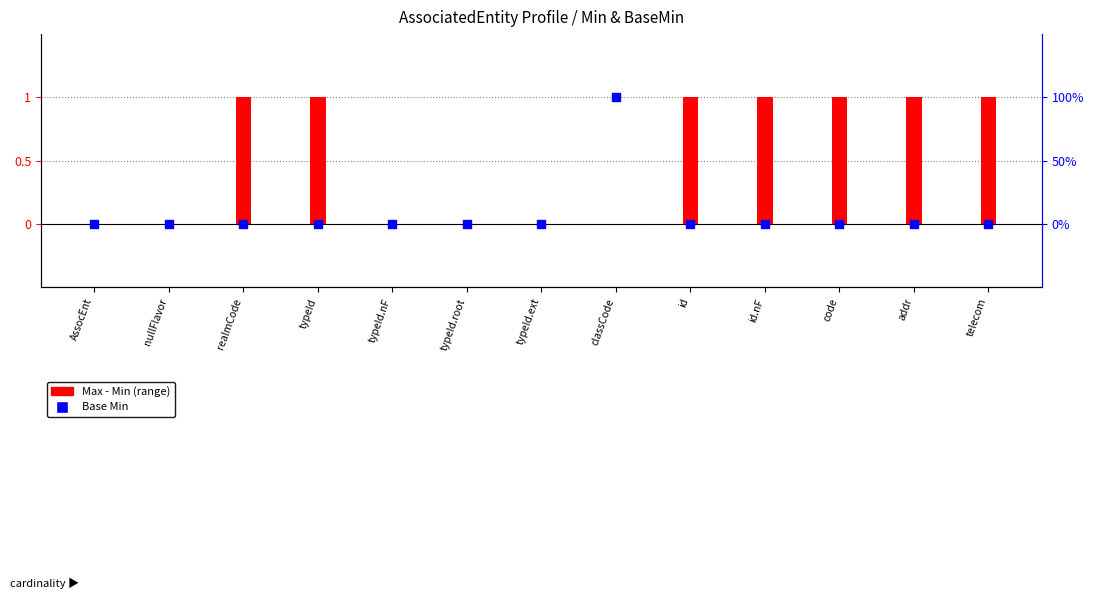

What are all the series names shown in the legend?

Max - Min (range), Base Min